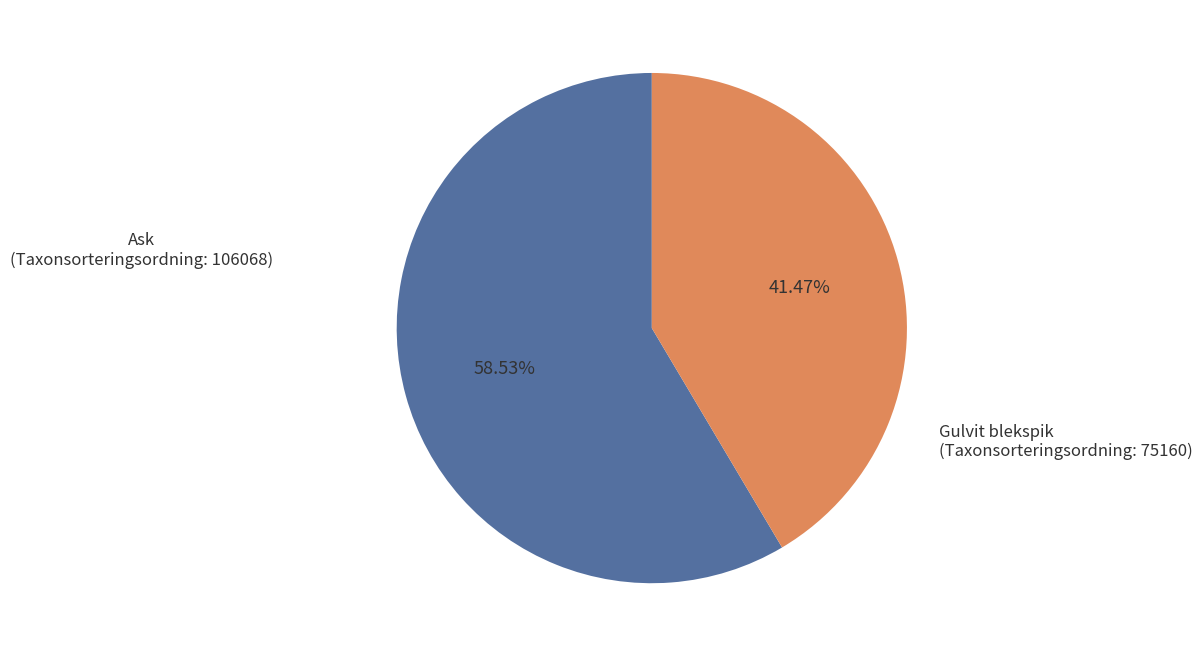

Between Ask (Taxonsorteringsordning: 106068) and Gulvit blekspik (Taxonsorteringsordning: 75160), which is larger?

Ask (Taxonsorteringsordning: 106068)